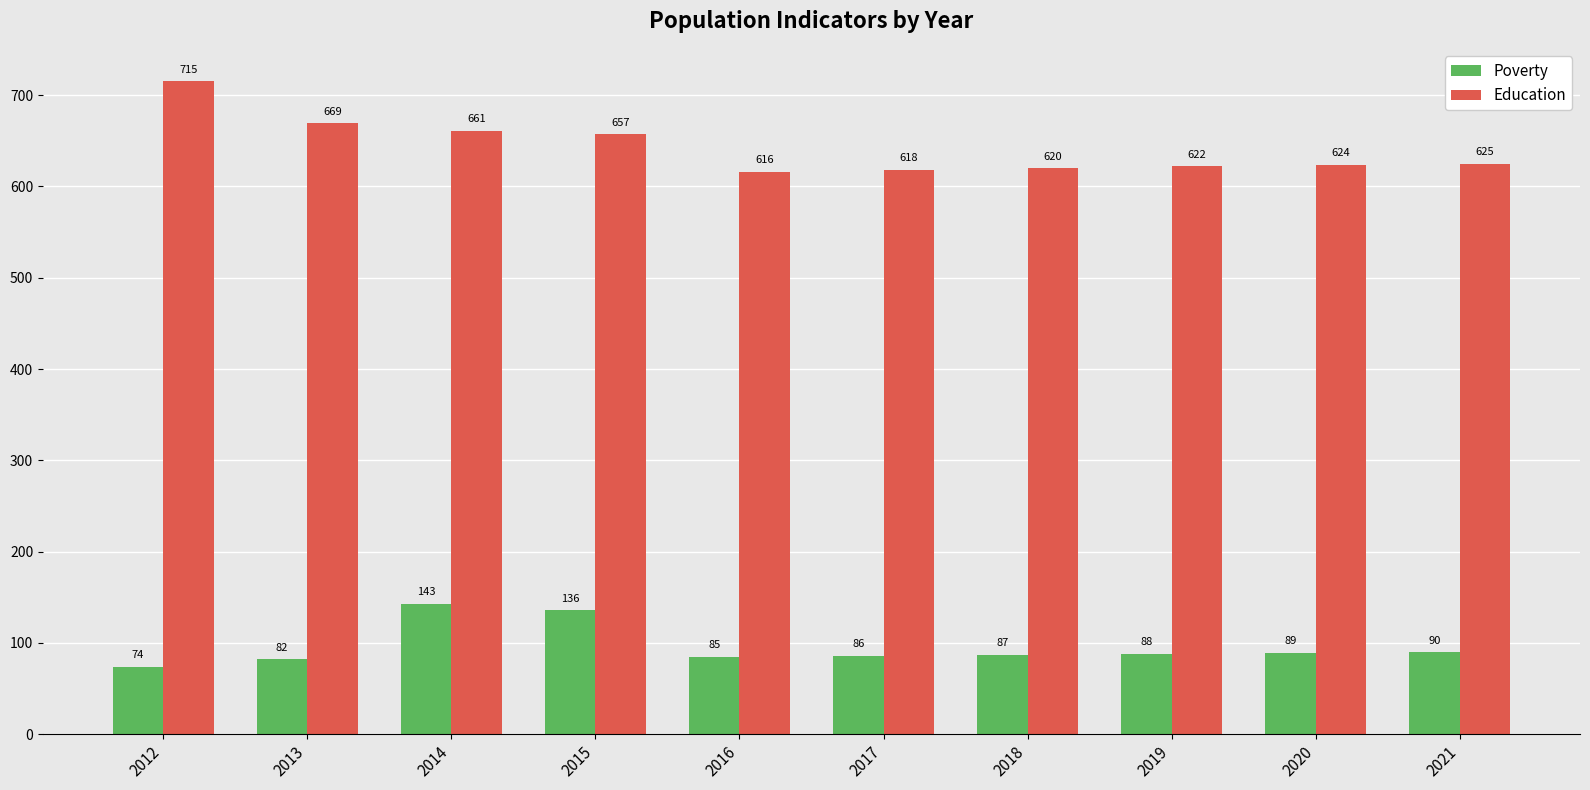

What is the sum of all Education values?

6427